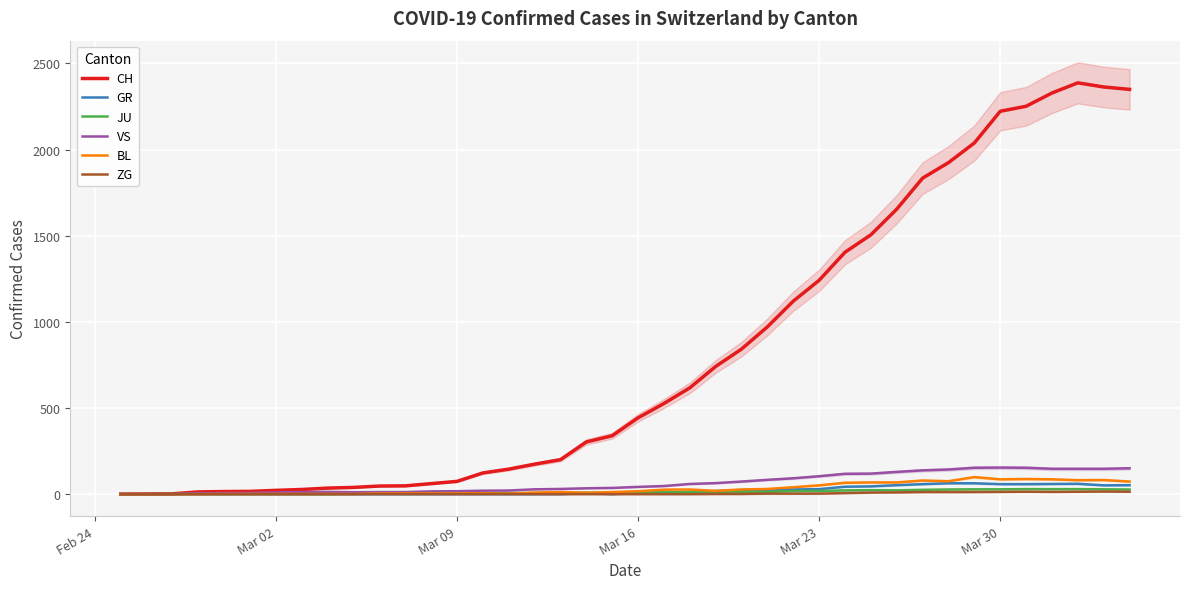

What is the maximum value for VS?

154